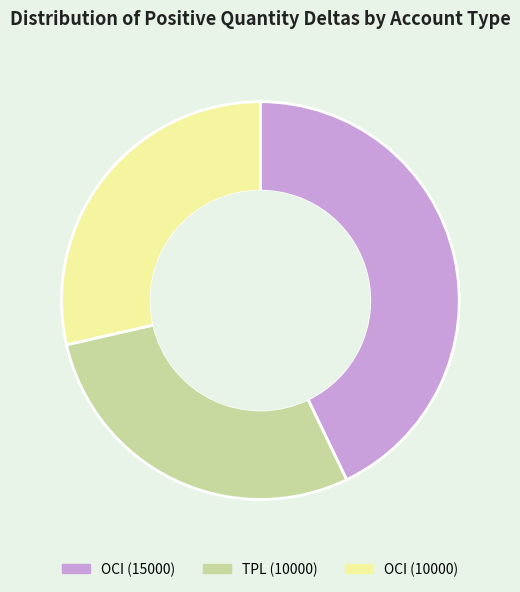

What is the ratio of the value at TPL (10000) to the value at OCI (15000)?

0.7